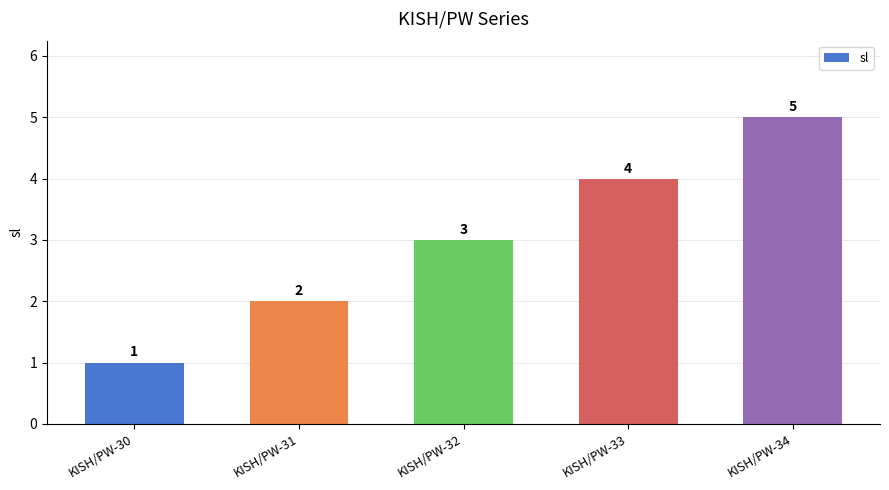

List the labels in order of value, largest first.

KISH/PW-34, KISH/PW-33, KISH/PW-32, KISH/PW-31, KISH/PW-30